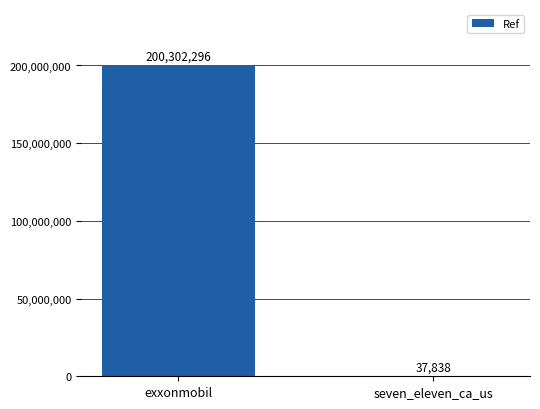

Count the values in the range 37838 to 200302296.

2